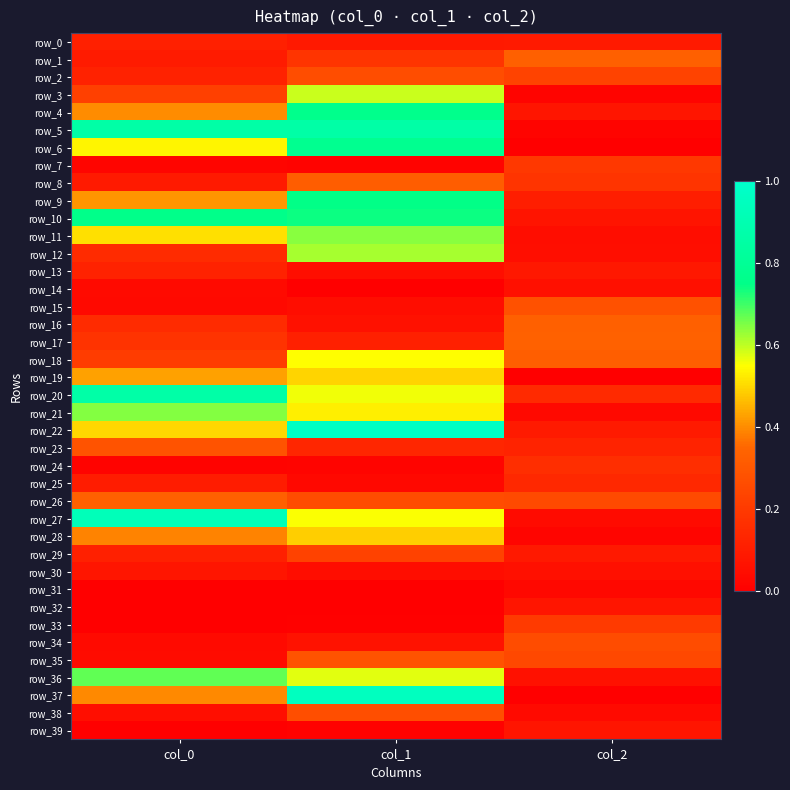

What is the difference between the row_35 values at col_0 and col_1?

0.2